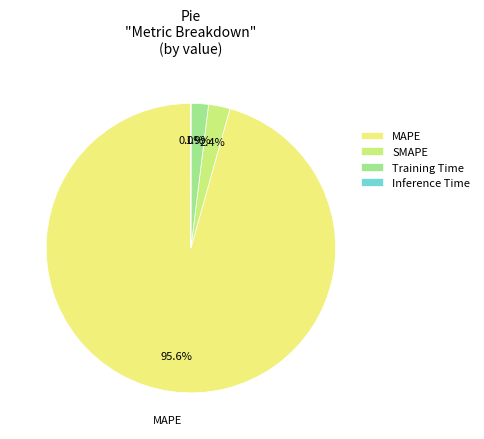

To the nearest percent, what is the average slice percentage?

25%